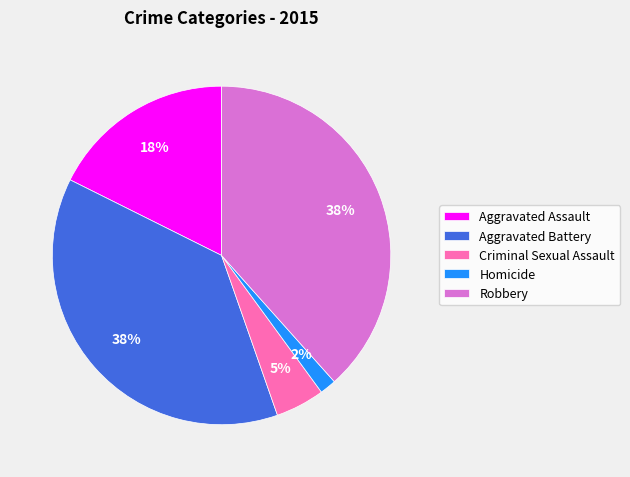

To the nearest percent, what is the average slice percentage?

20%